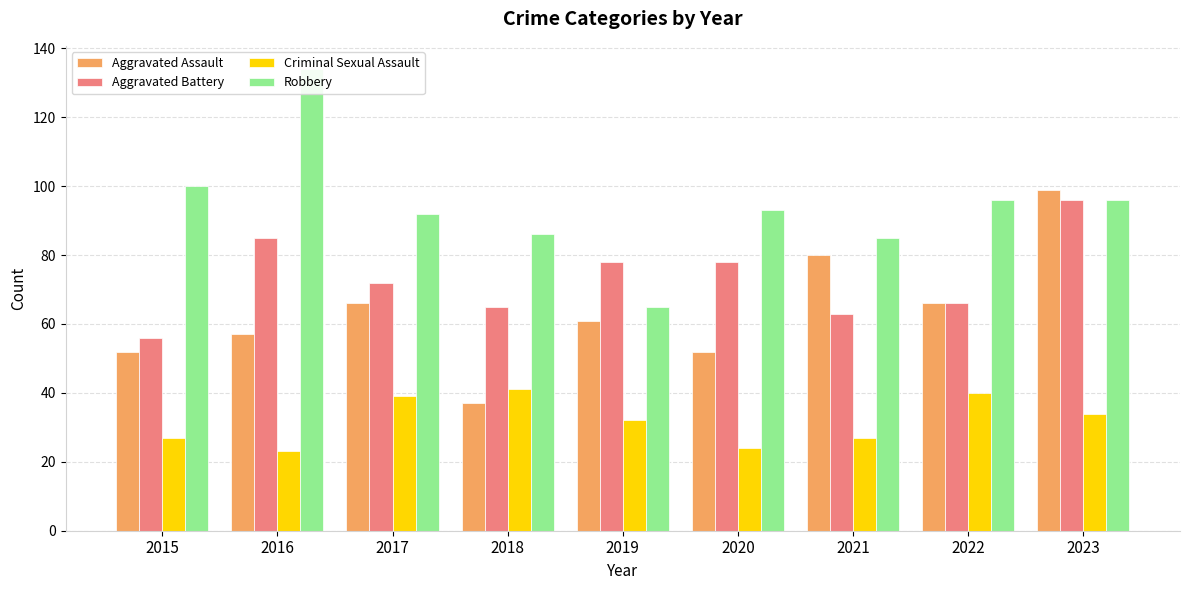

What is the minimum value shown in the chart?

23